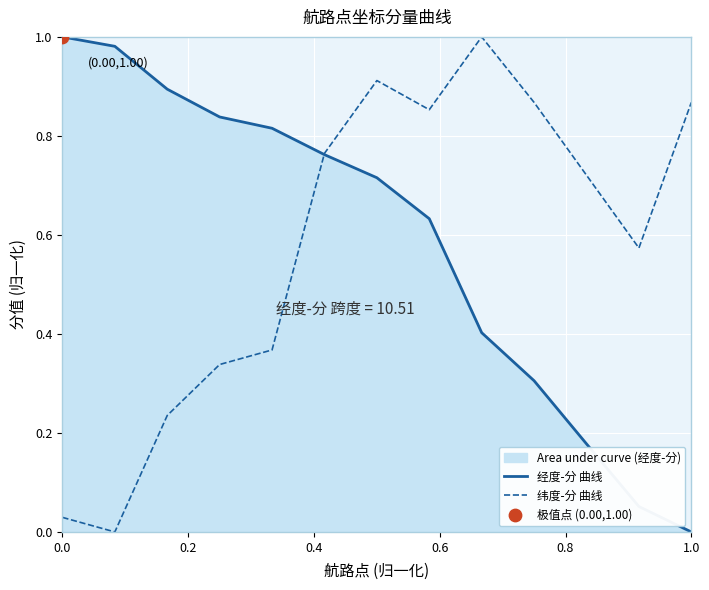

Which series reaches the maximum Y coordinate?

经度-分 曲线